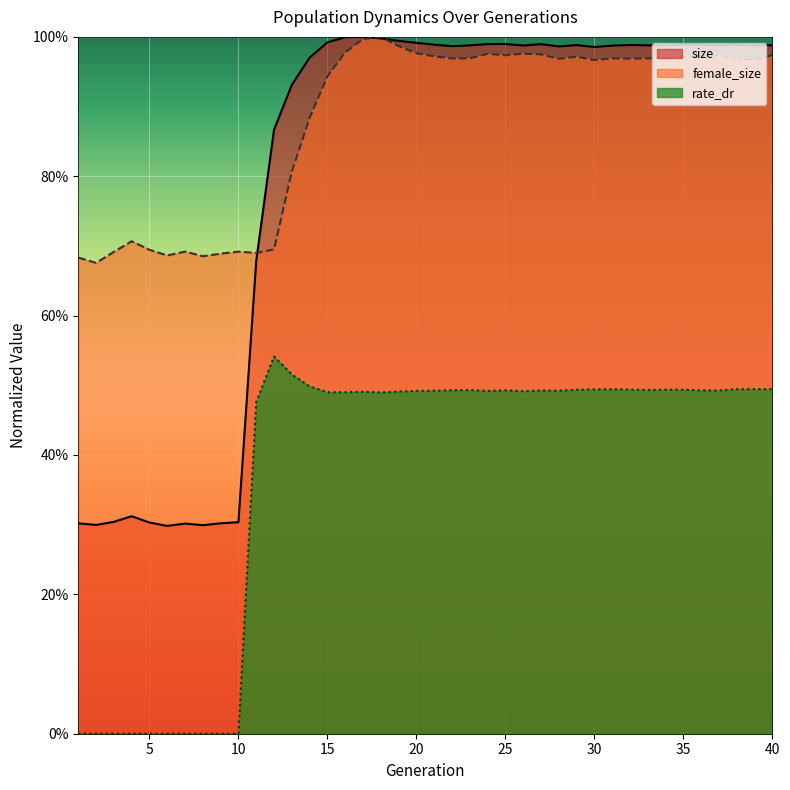

Which series ends up on top after the final intersection of female_size and size?

size